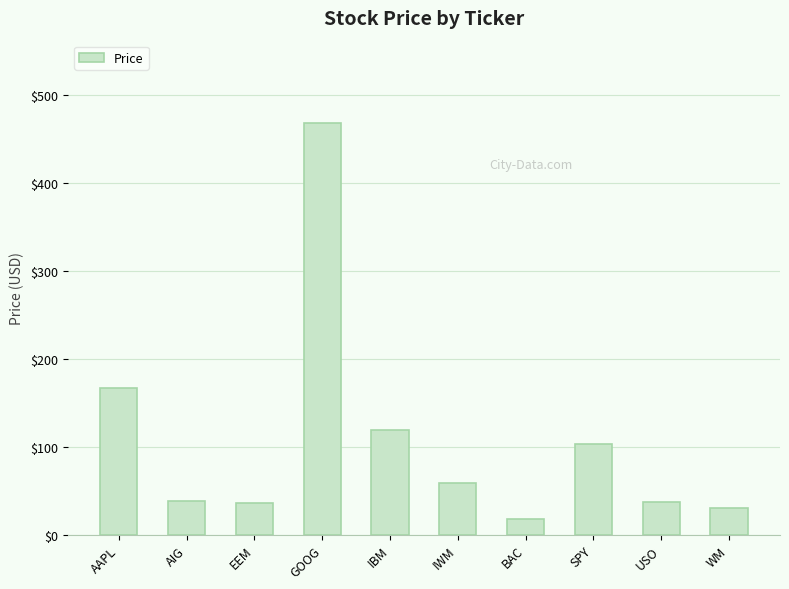

Approximately how many times larger is the value at AIG compared to USO?

1.0